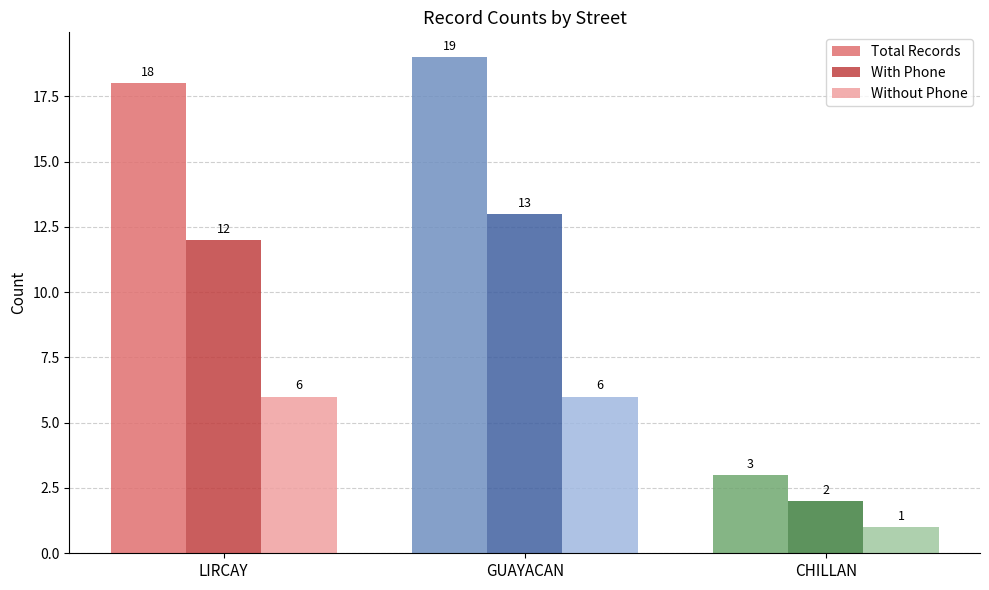

What is the label of the 2nd bar from the right?

GUAYACAN